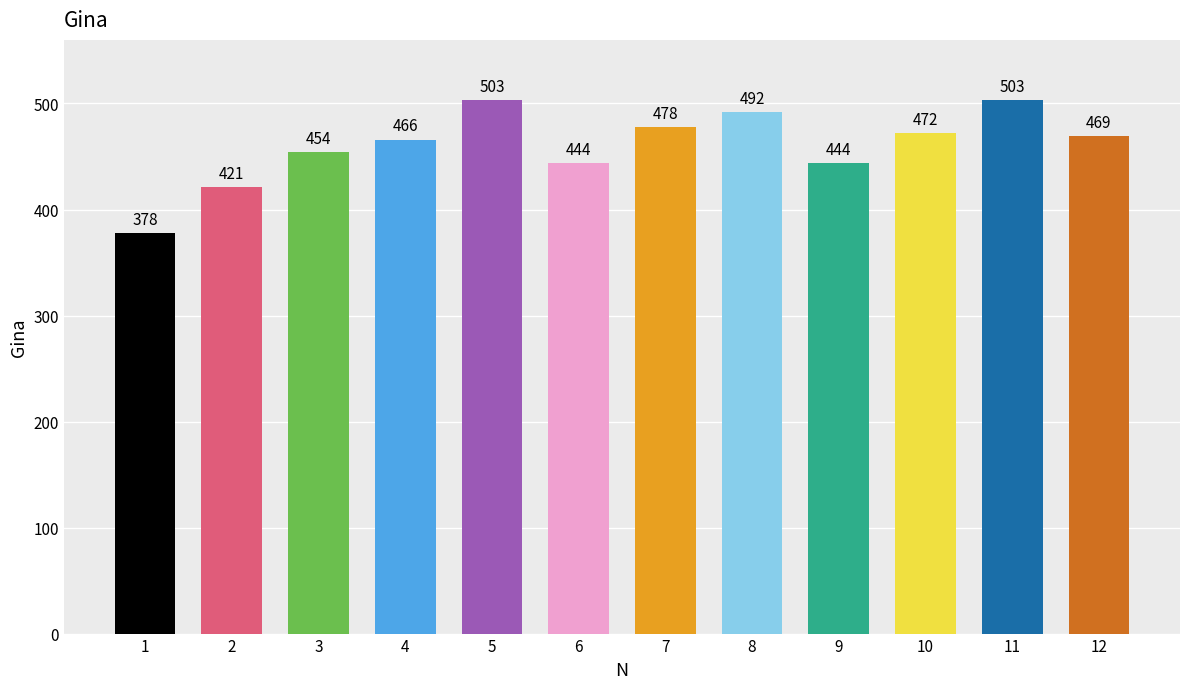

What is the sum of all values?

5524